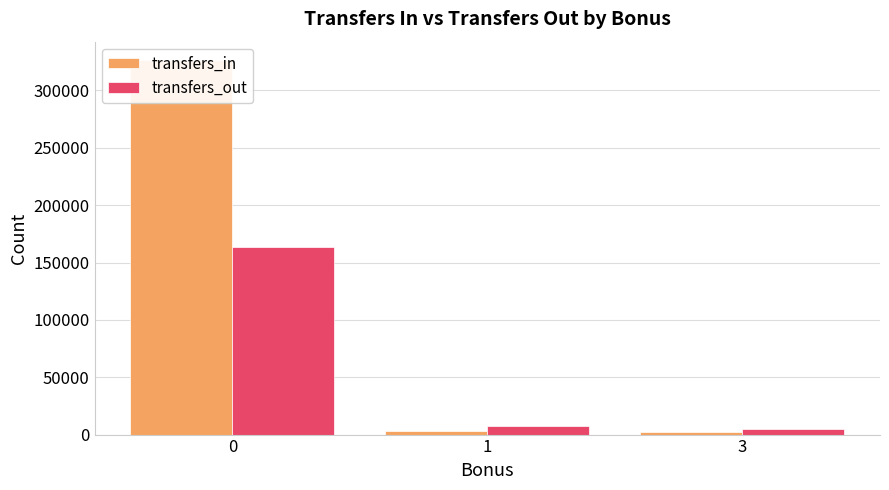

Are the bars horizontal?

No